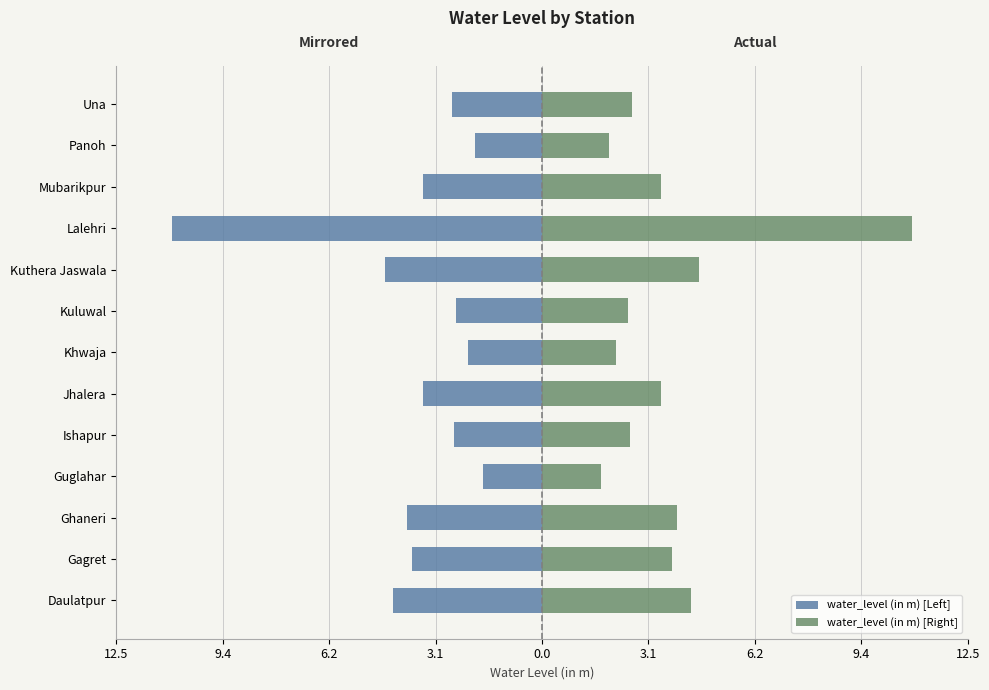

The value of water_level (in m) [Left] at 9 is -10.8. True or false?

True